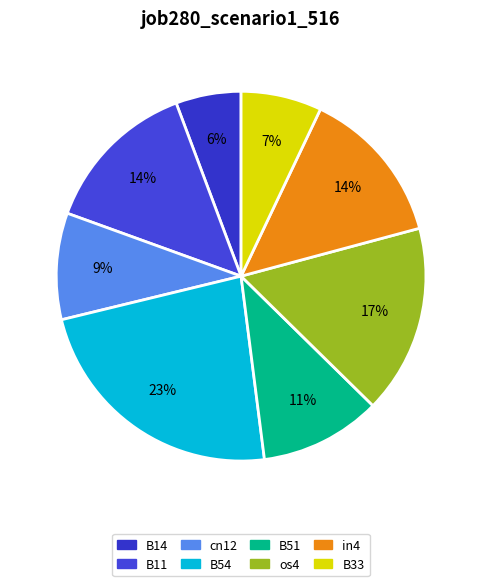

How many slices are in this pie chart?

8